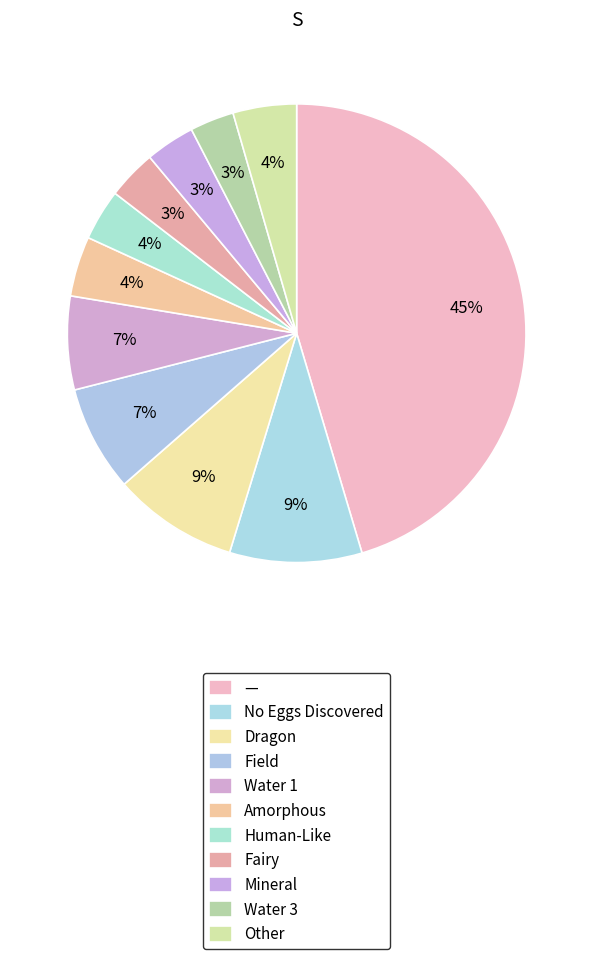

Does any single category account for the majority?

No